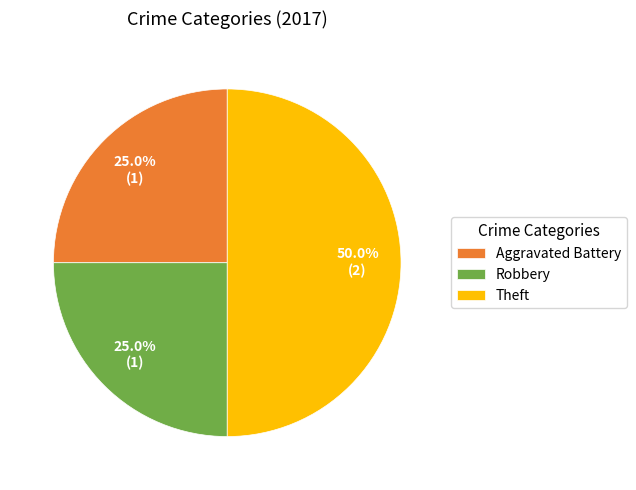

Which category has the biggest portion of the pie?

Theft